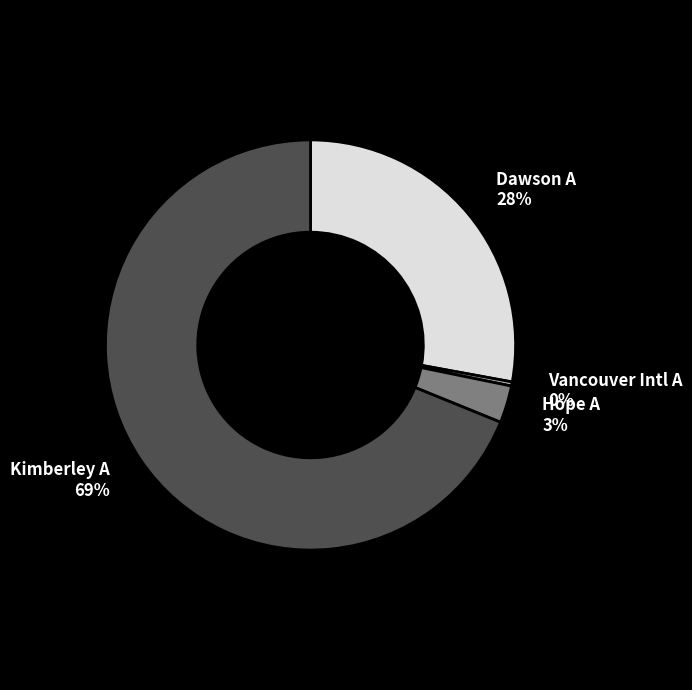

Between Kimberley A and Dawson A, which is larger?

Kimberley A